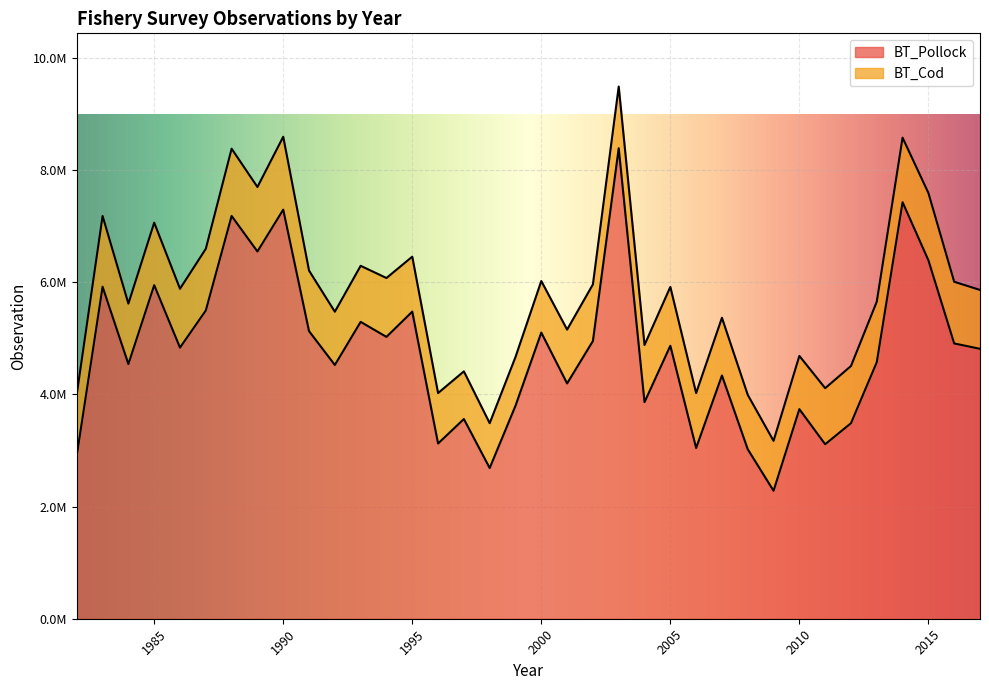

What is the value of the 11th point from the left?

4526153.2